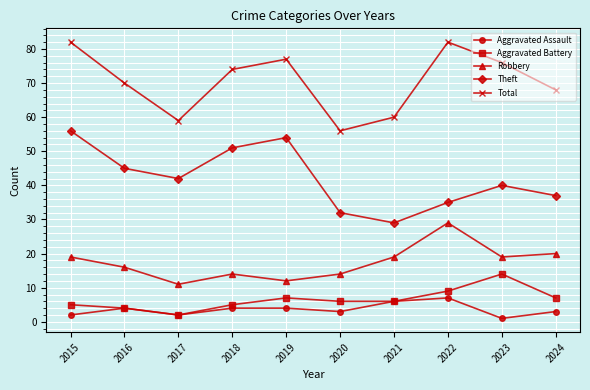

What is the maximum value shown in the chart?

82